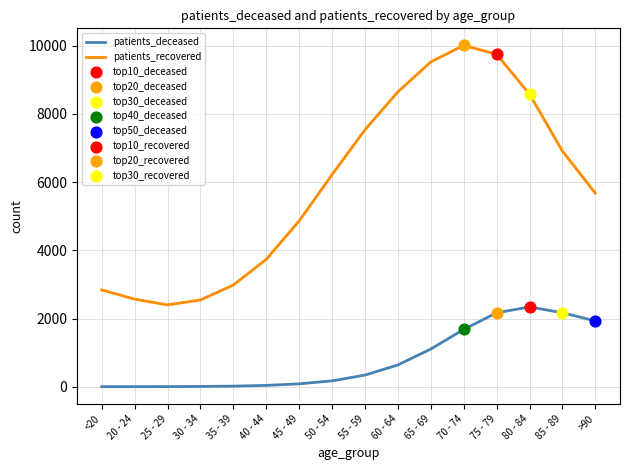

At how many categories does at least one series exceed 5820?

8